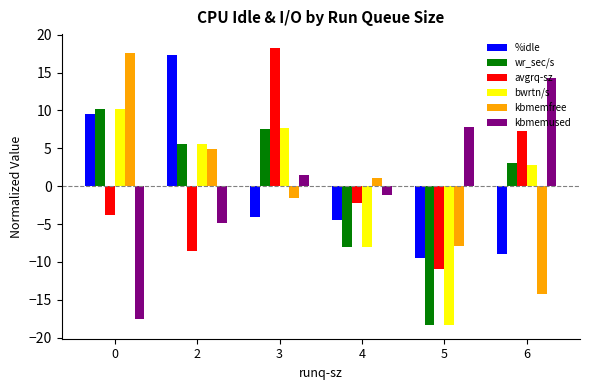

What is the value of the kbmemfree bar at the 2nd from the left?

4.9